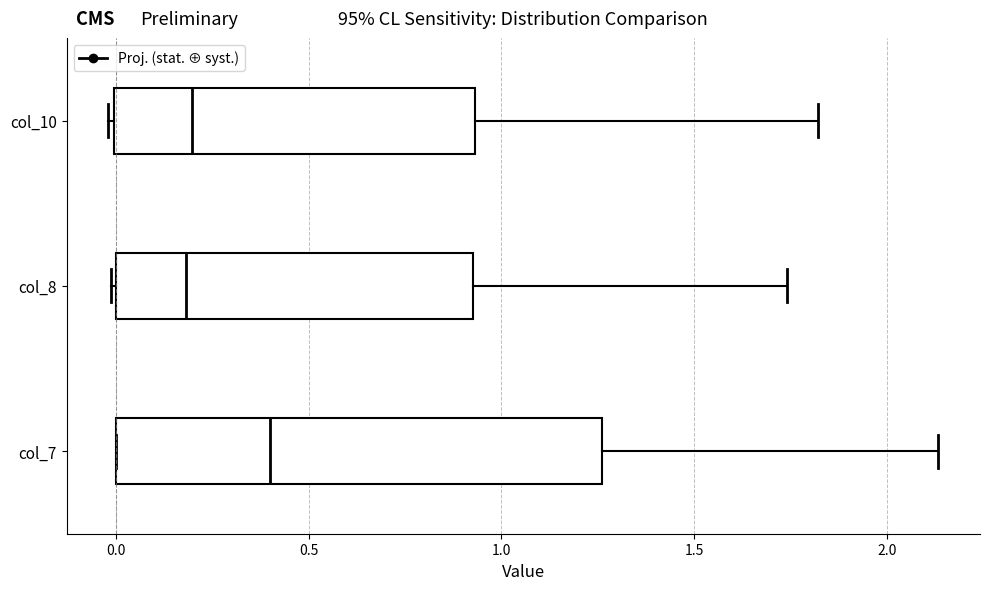

Which box has the furthest to the right median line?

col_7